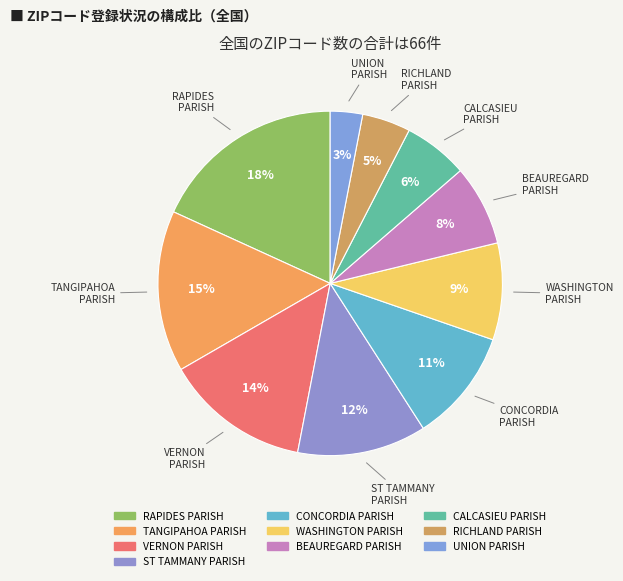

True or false: WASHINGTON PARISH accounts for 9% of the total.

True